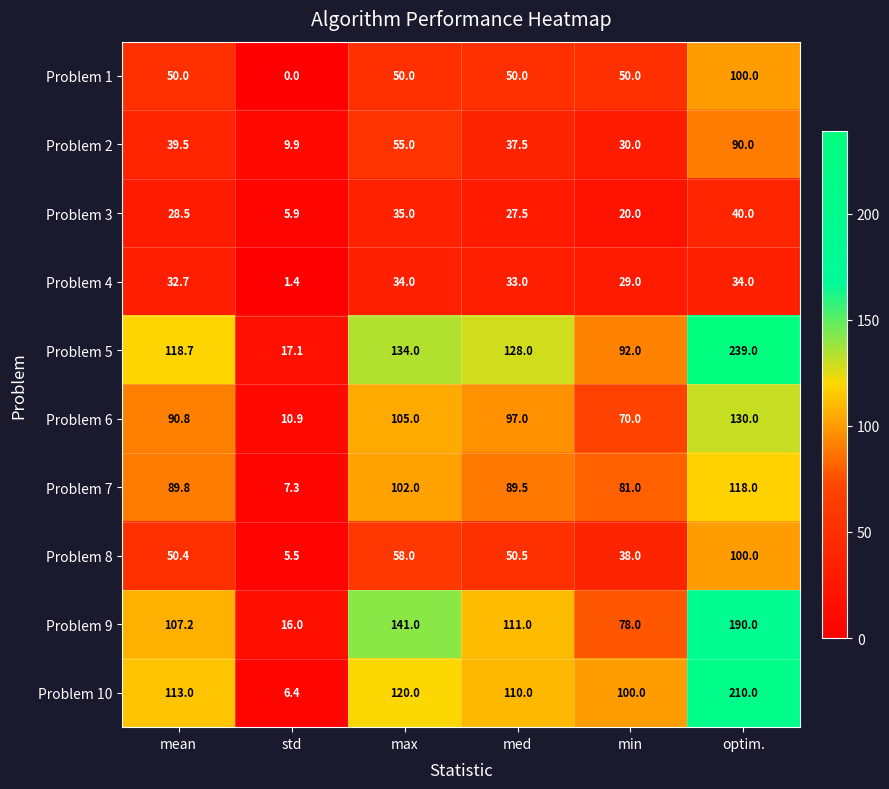

What is the approximate value of Problem 9 at std?

16.0